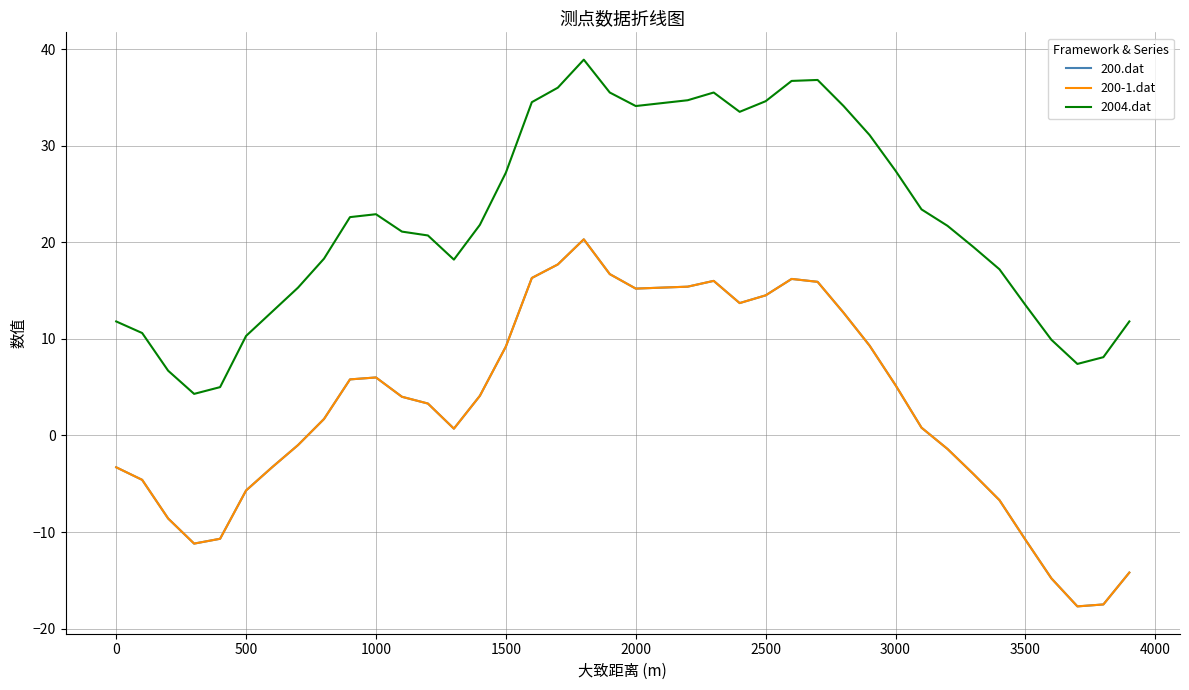

True or false: 200-1.dat and 200.dat intersect in this chart.

False